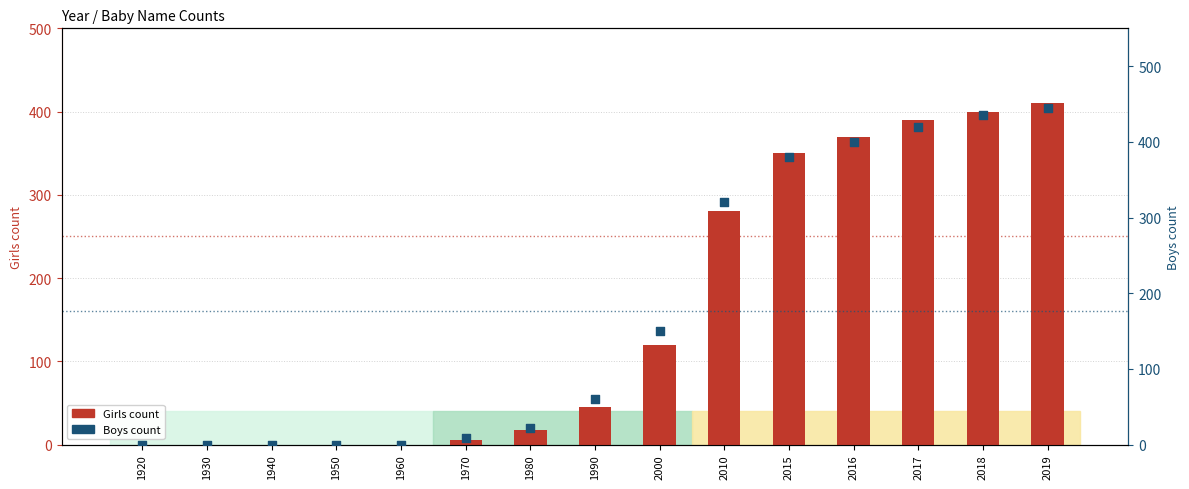

At how many categories does at least one series exceed 147?

7